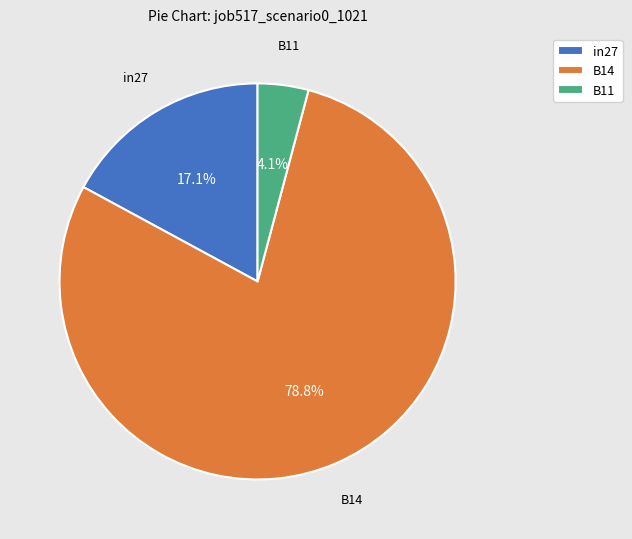

Combined, what portion of the pie is B11 and in27?

21.2%